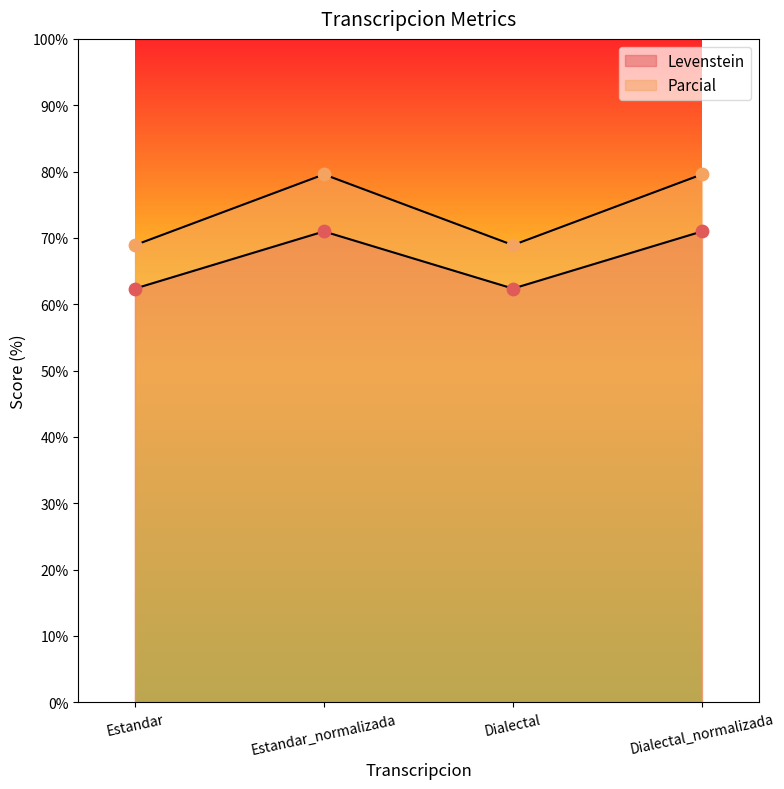

Which series reaches the maximum Y coordinate?

Parcial